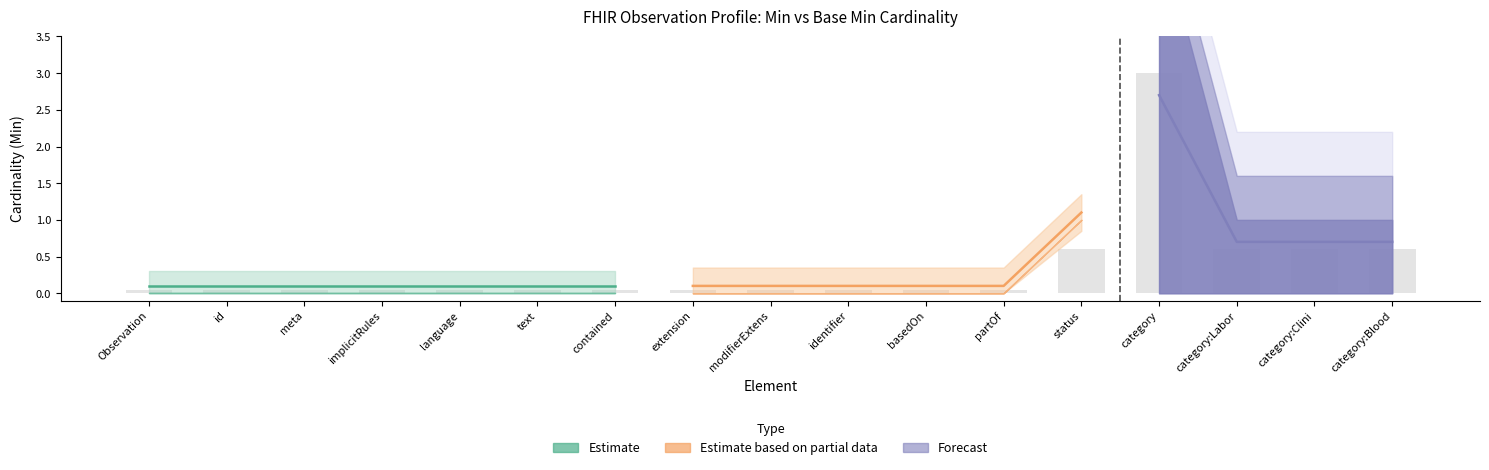

List the labels in order of value, smallest first.

Observation, id, meta, implicitRules, language, text, contained, extension, modifierExtens, identifier, basedOn, partOf, status, category:Labor, category:Clini, category:Blood, category